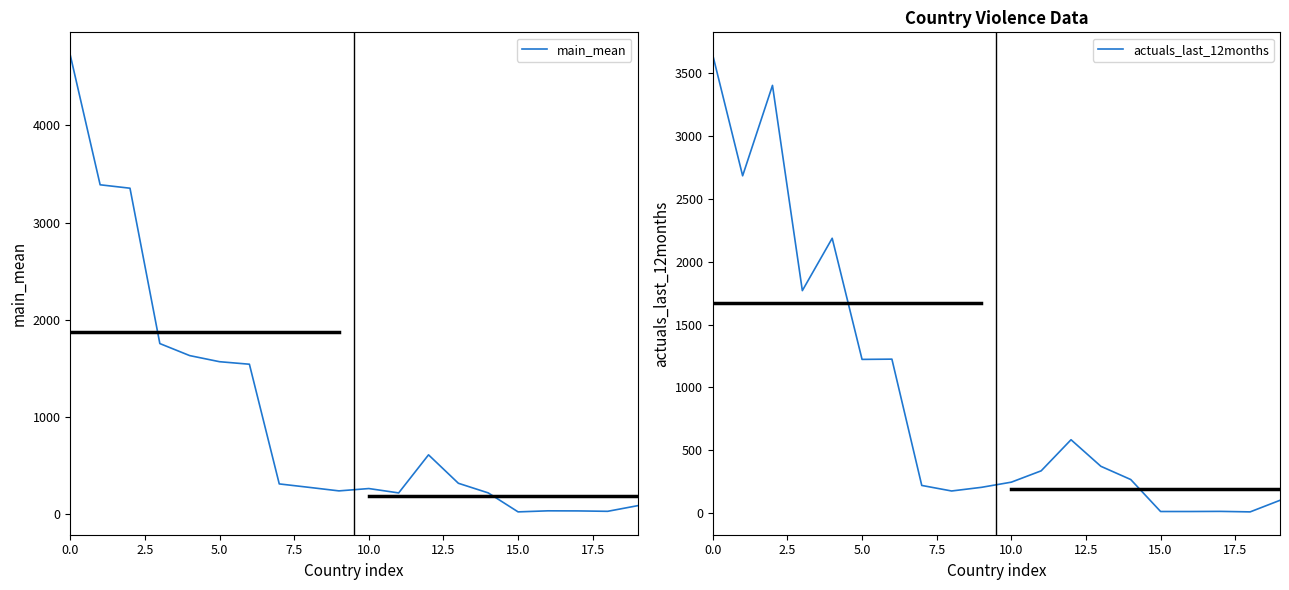

Which series has the largest total across all categories?

main_mean